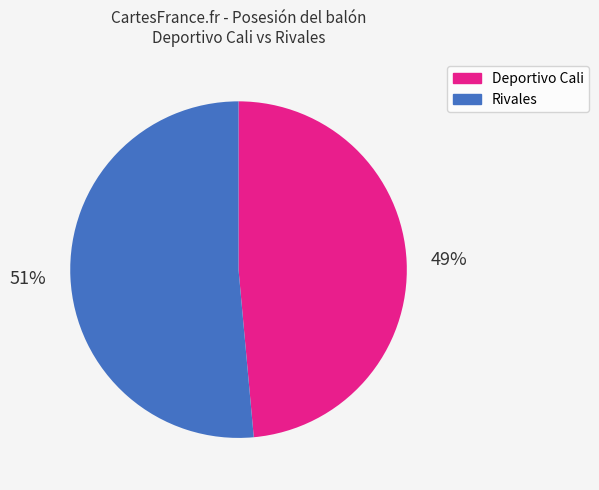

Between Rivales and Deportivo Cali, which is larger?

Rivales